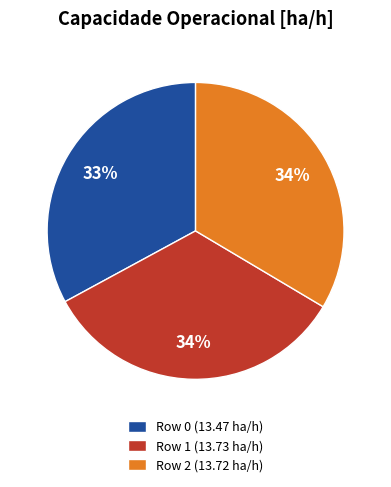

Is there any slice that represents more than half of the pie?

No